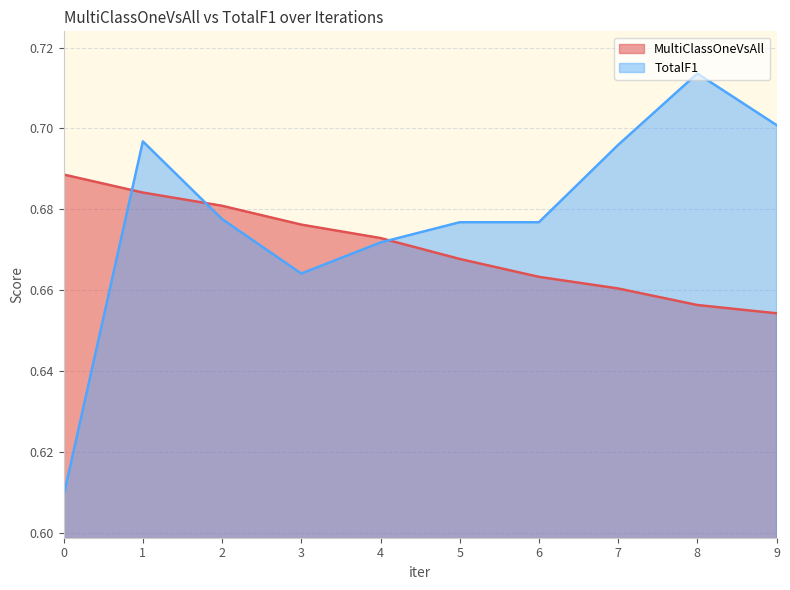

How many intersections are there between TotalF1 and MultiClassOneVsAll?

3